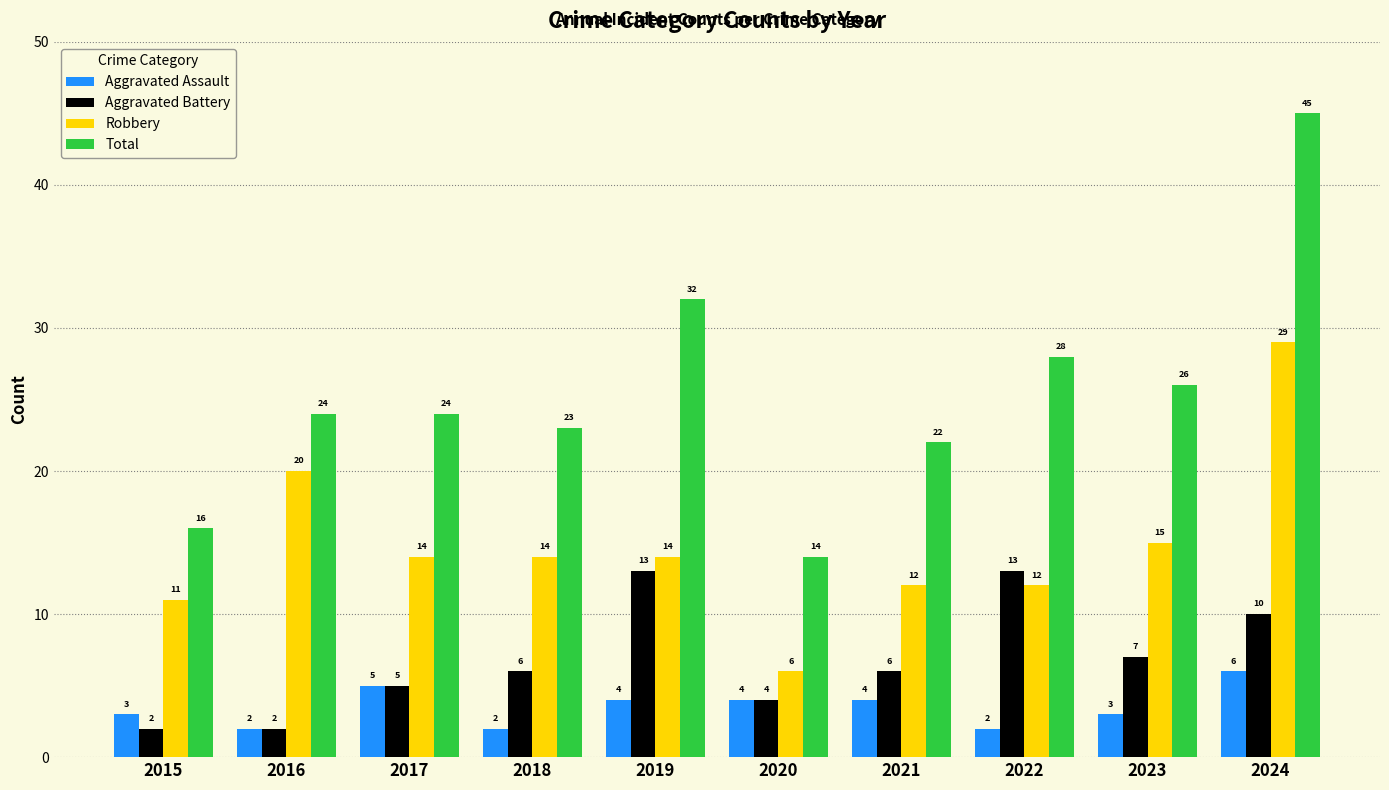

Reading left to right, list all the values displayed in this chart.

Aggravated Assault: 2015=3	2016=2	2017=5	2018=2	2019=4	2020=4	2021=4	2022=2	2023=3	2024=6
Aggravated Battery: 2015=2	2016=2	2017=5	2018=6	2019=13	2020=4	2021=6	2022=13	2023=7	2024=10
Robbery: 2015=11	2016=20	2017=14	2018=14	2019=14	2020=6	2021=12	2022=12	2023=15	2024=29
Total: 2015=16	2016=24	2017=24	2018=23	2019=32	2020=14	2021=22	2022=28	2023=26	2024=45